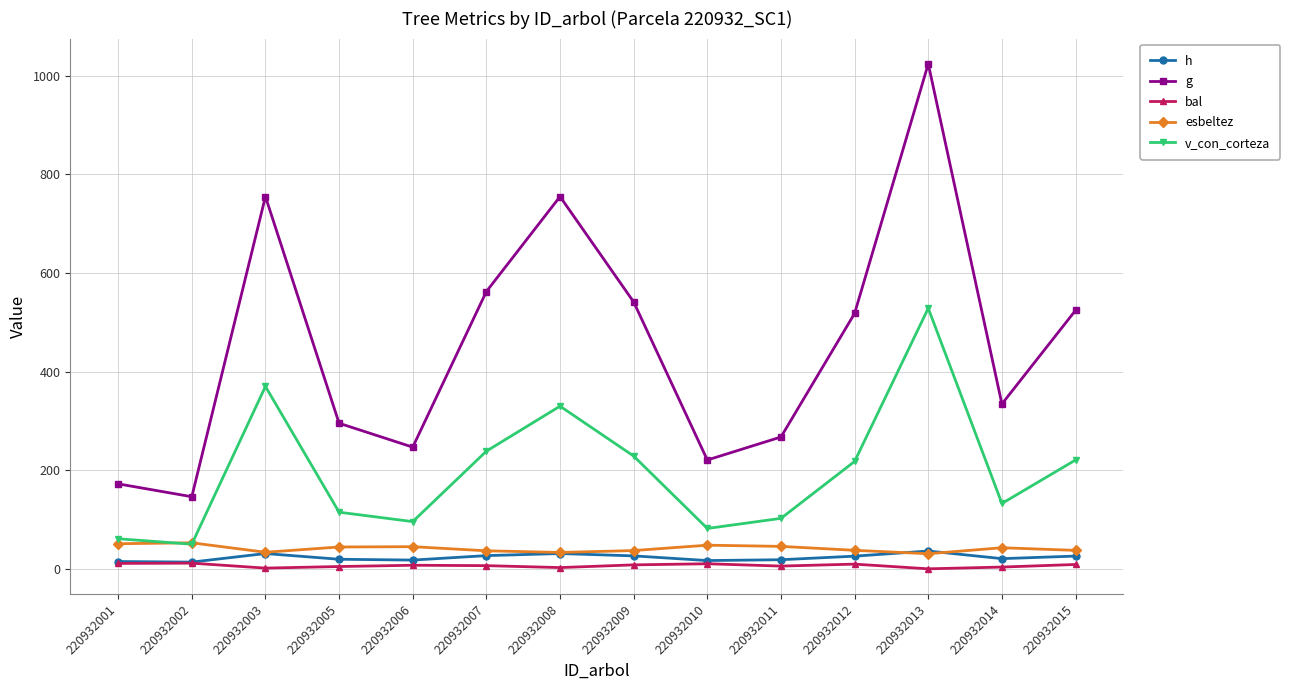

At which label does v_con_corteza reach its peak?

220932013